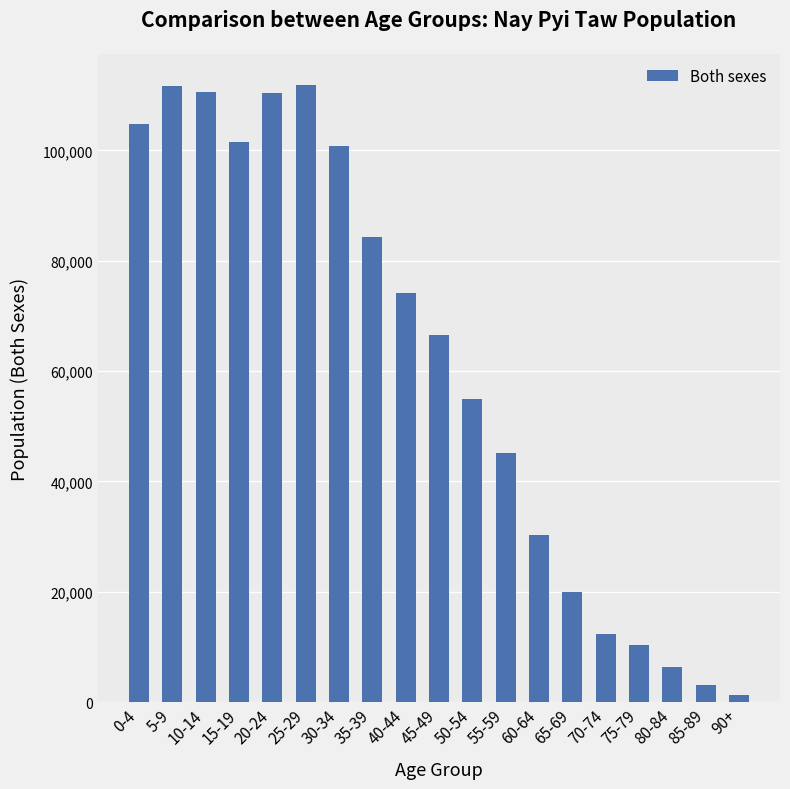

The value at 30-34 is 100771. True or false?

True